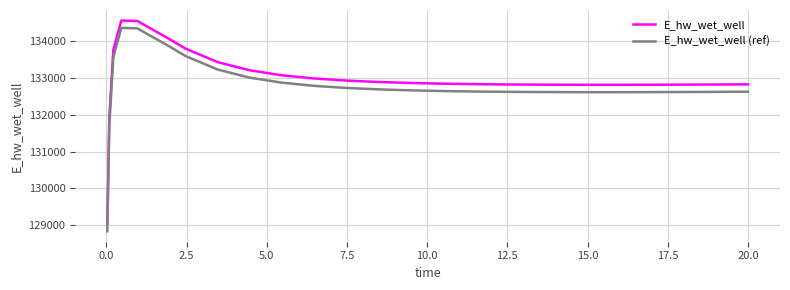

What is the greatest value displayed?

134549.4